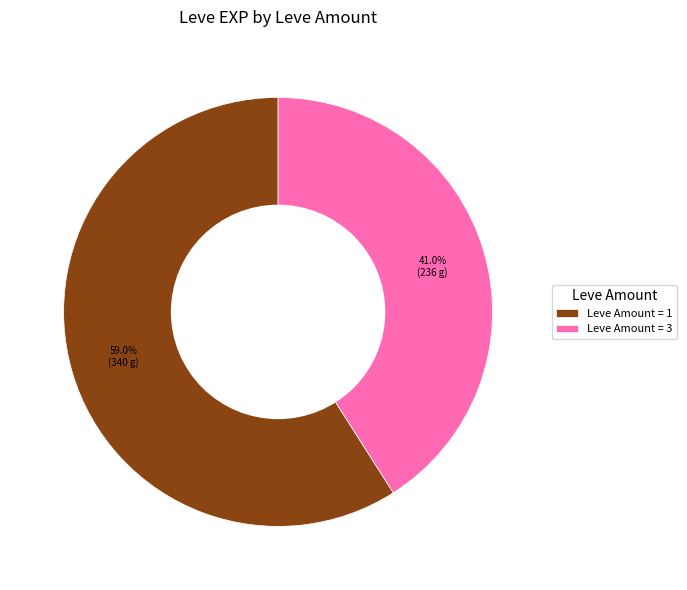

What percentage do Leve Amount = 3 and Leve Amount = 1 together represent?

100.0%